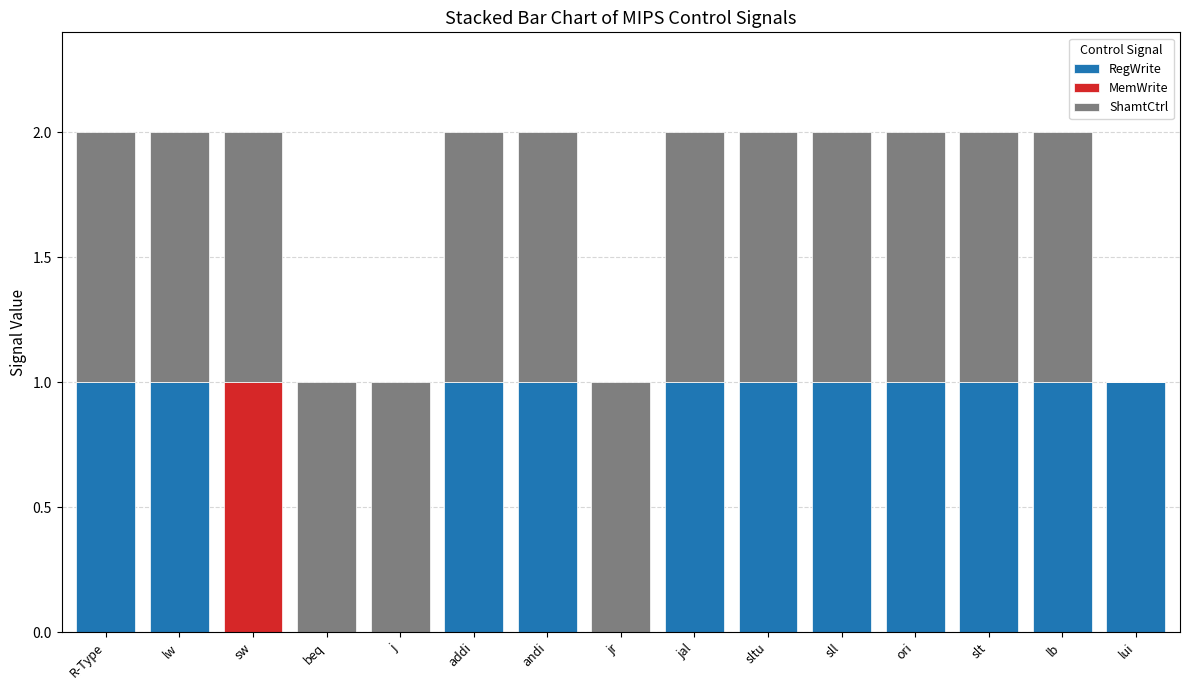

True or false: RegWrite has a value of 1 at lw.

True